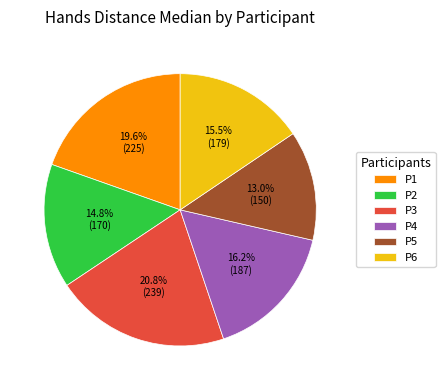

To the nearest percent, what is the difference between the largest and smallest slice percentages?

8%